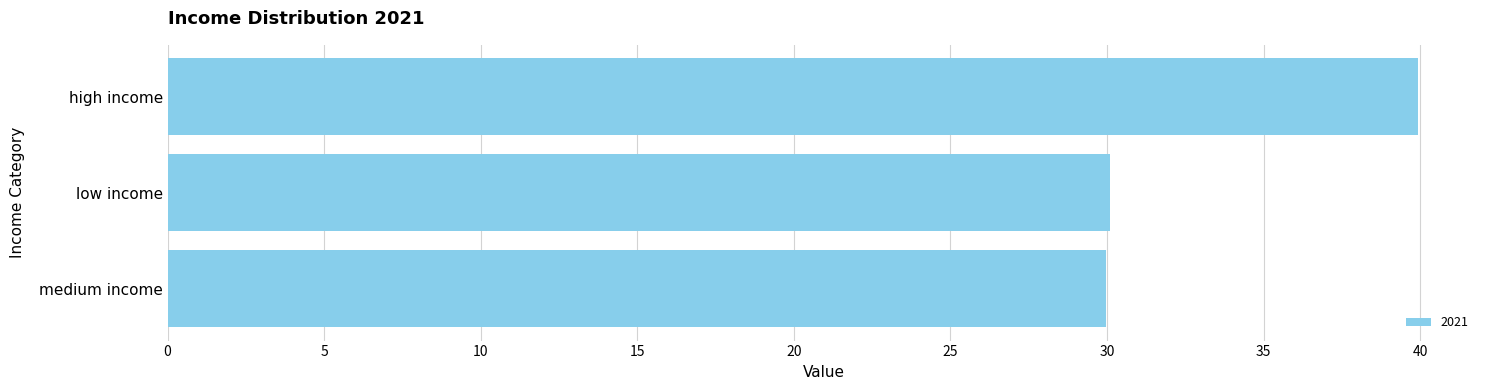

What position from the bottom is medium income?

1